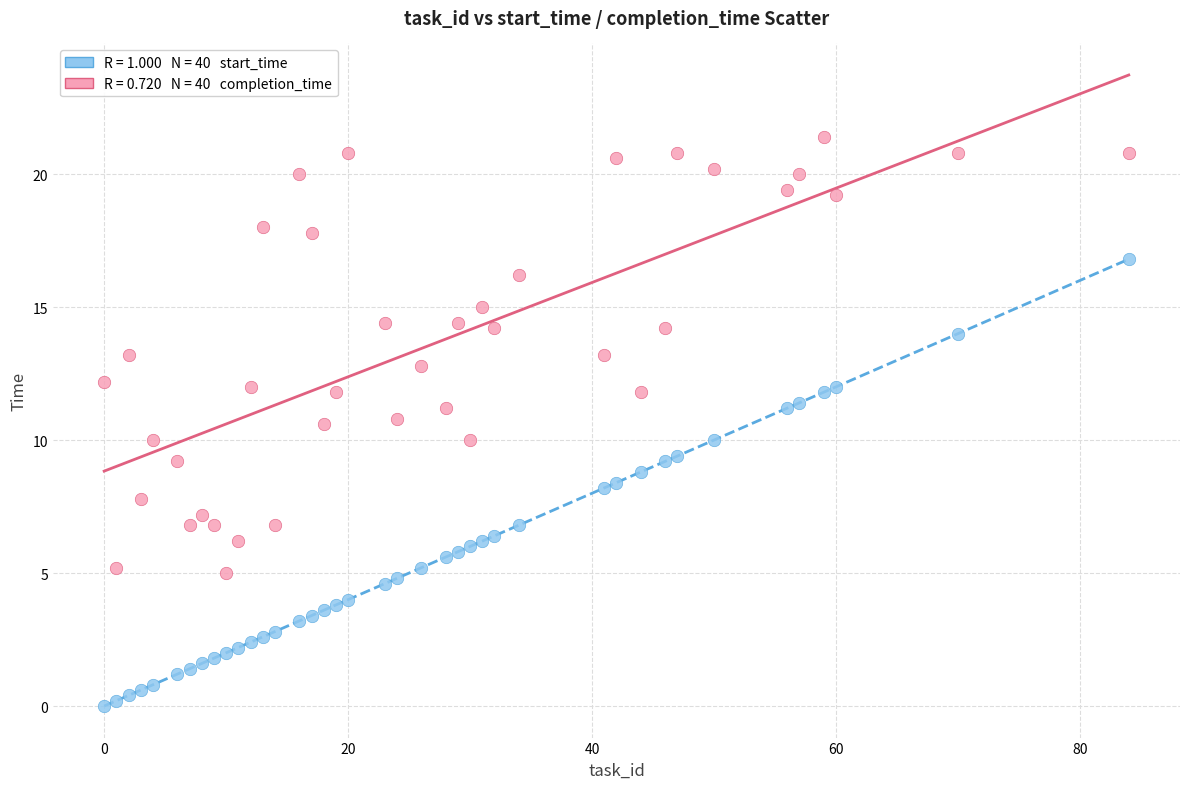

Across all data points, what is the range of Y values (max minus min)?

21.4